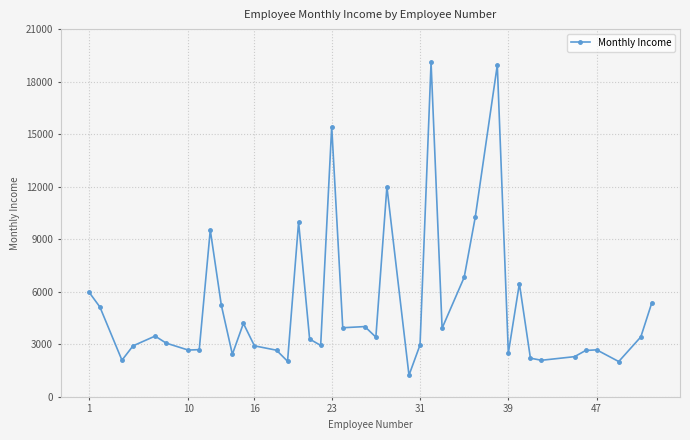

What is the average value?

5173